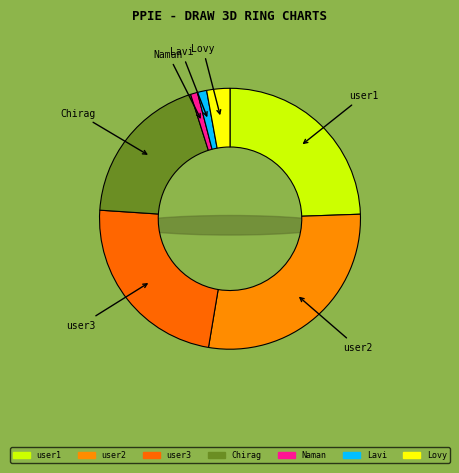

How many segments does this pie chart have?

7